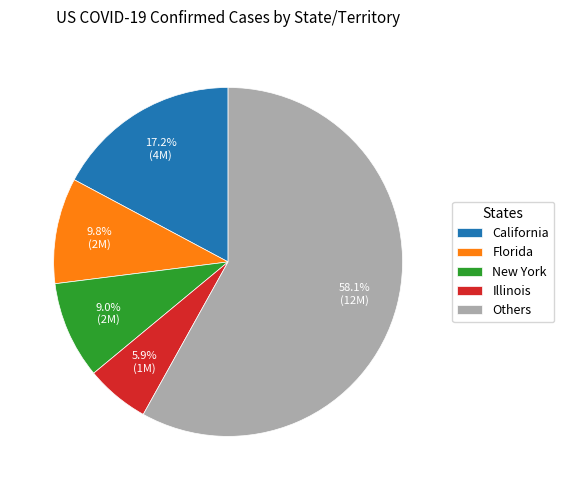

Is the sum of California and Illinois greater than half?

No